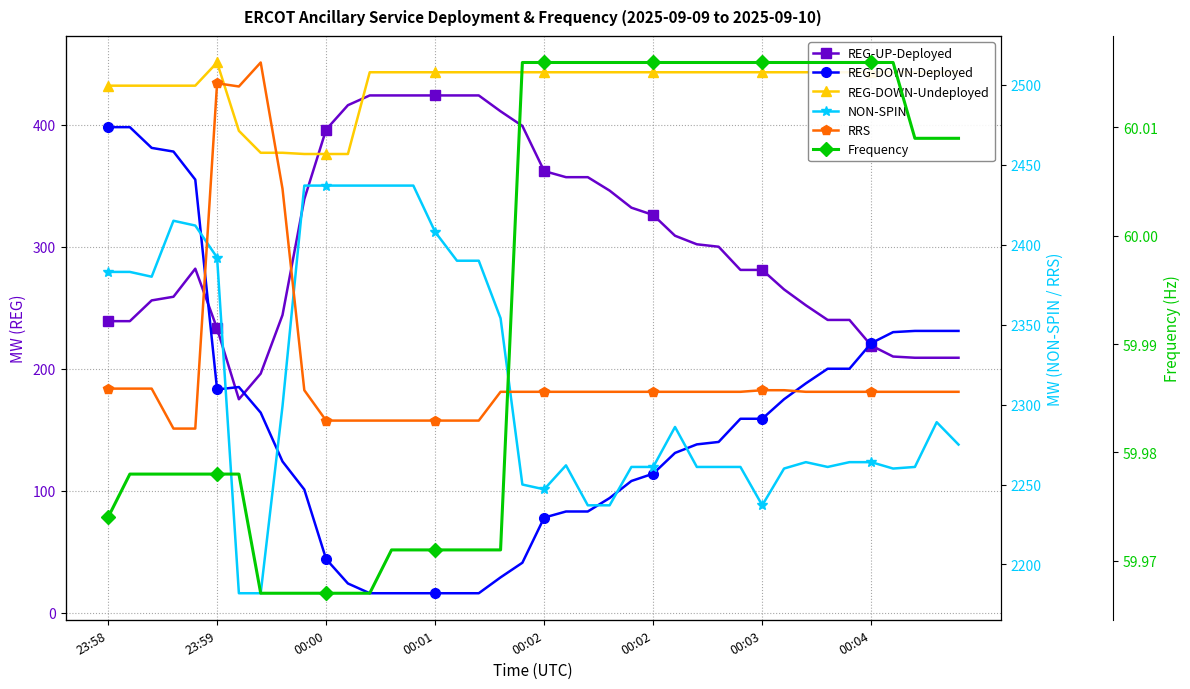

True or false: REG-DOWN-Undeployed and NON-SPIN intersect in this chart.

False